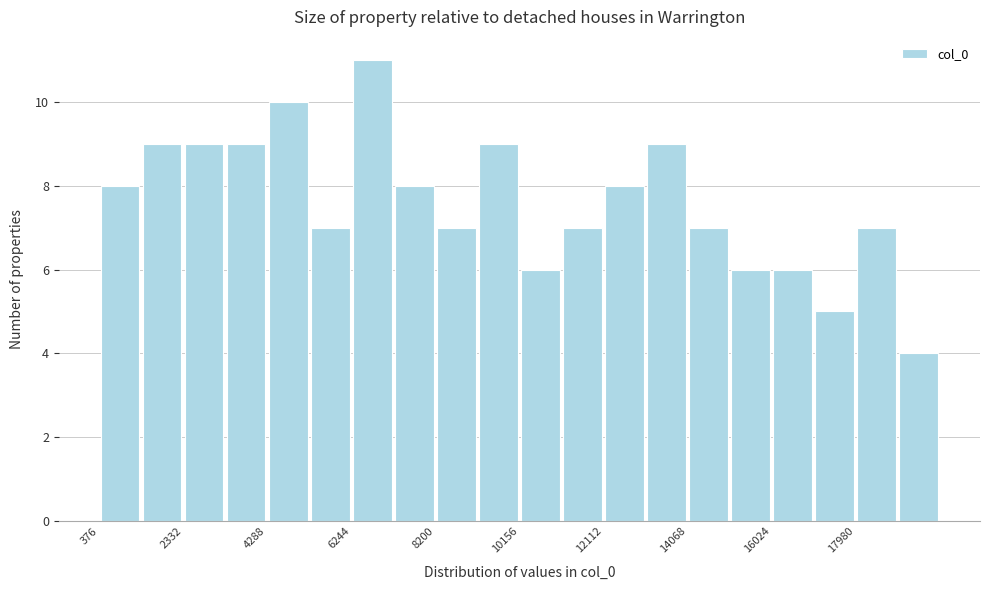

What is the height of the bar covering 18000 to 19000 on the x-axis? Neither the bar edges nor the heights are printed on the chart, so give them approximately, as read against the axes.

7